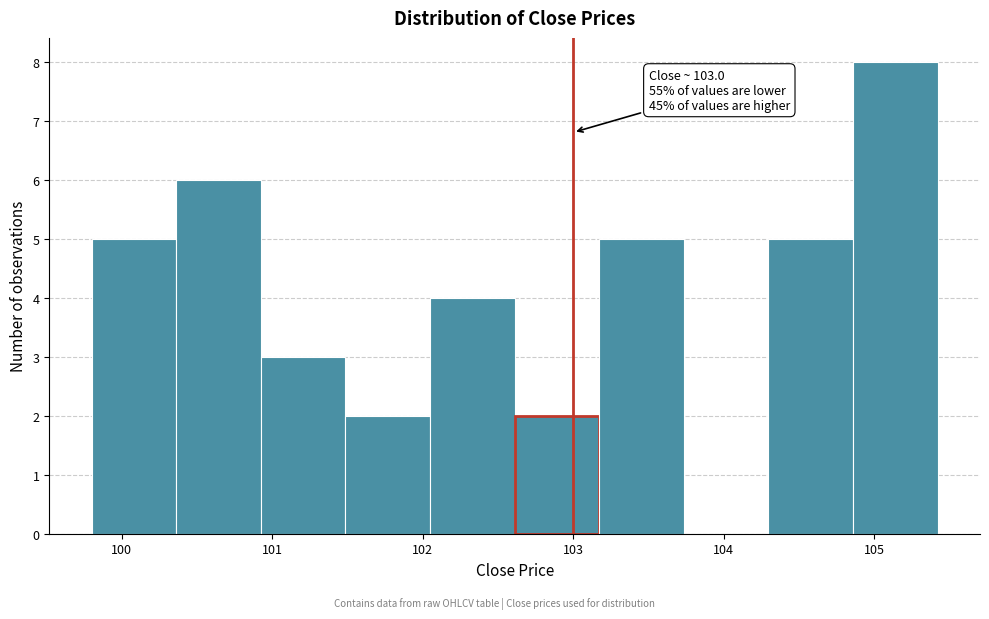

Over which range of the x-axis is the bar tallest?

104.9 to 105.4